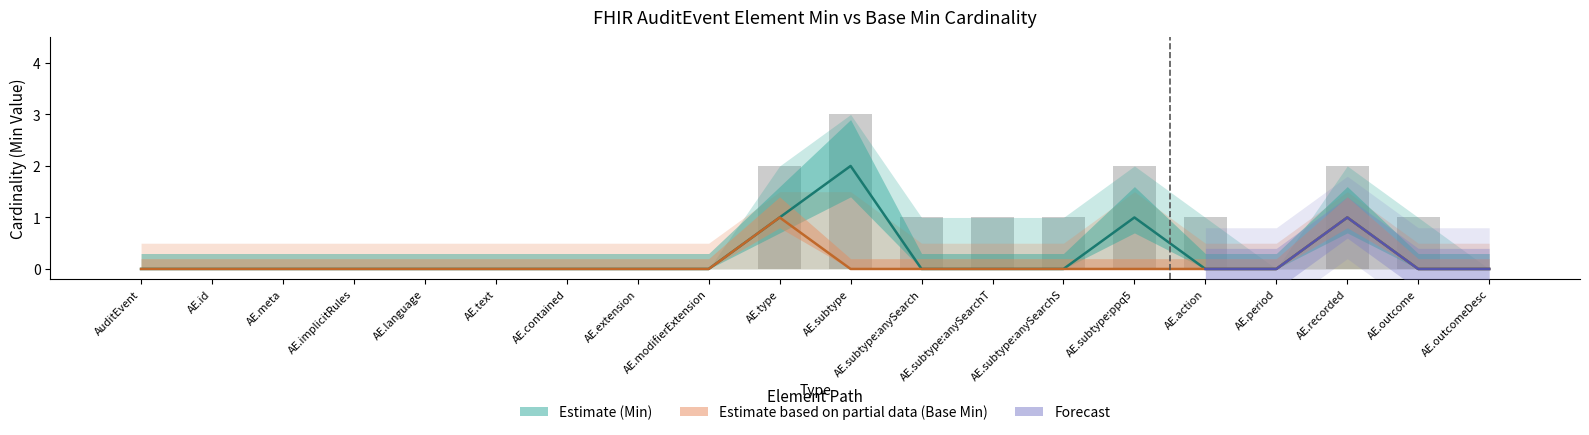

How many groups of bars are there?

20